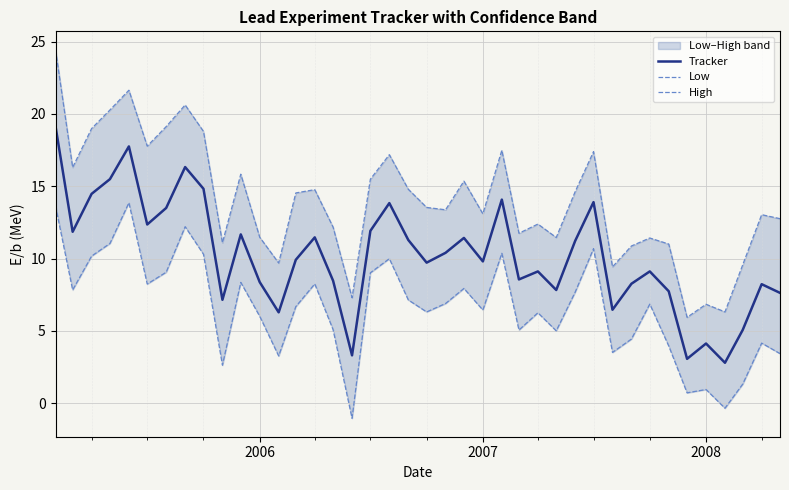

What is the minimum value for Tracker?

2.8